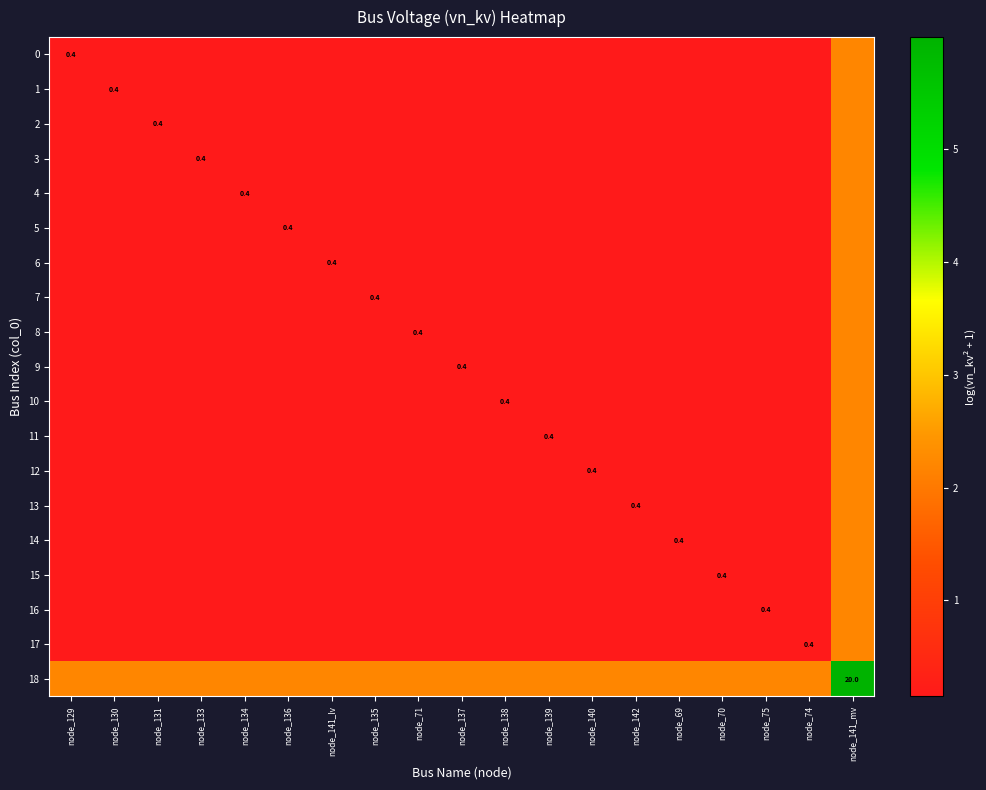

Rank the series at node_137 from lowest to highest value.

0, 1, 2, 3, 4, 5, 6, 7, 8, 9, 10, 11, 12, 13, 14, 15, 16, 17, 18